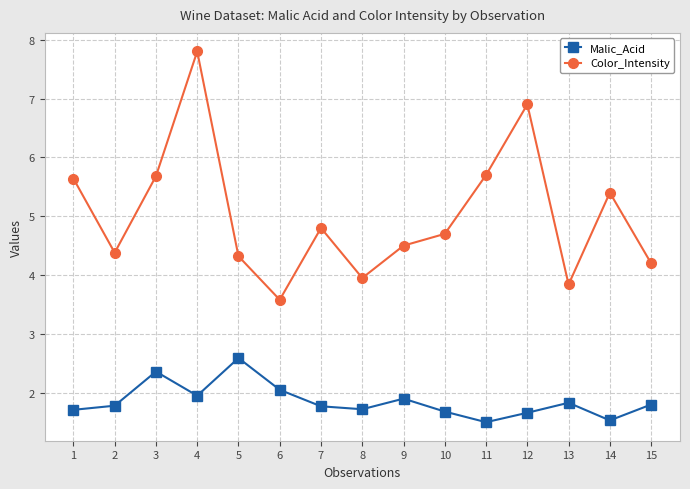

True or false: Malic_Acid and Color_Intensity intersect in this chart.

False